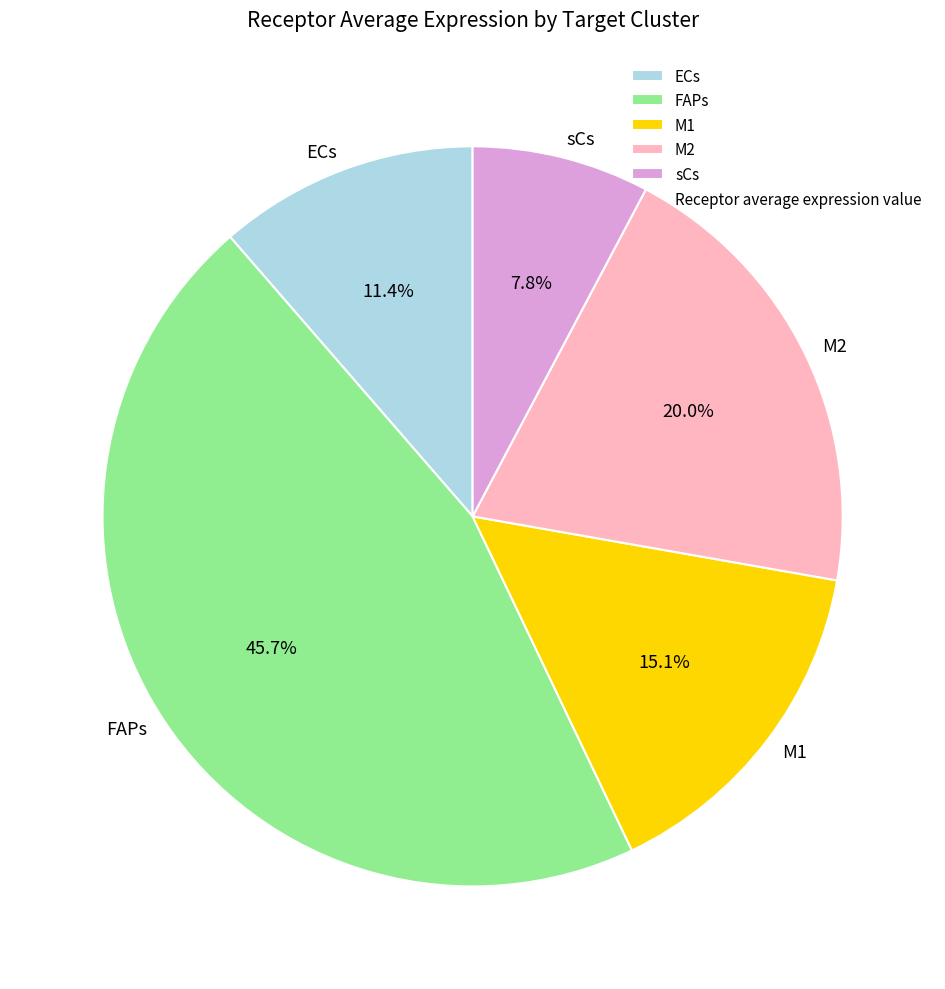

Is it true that M2 is 20% of the pie?

True